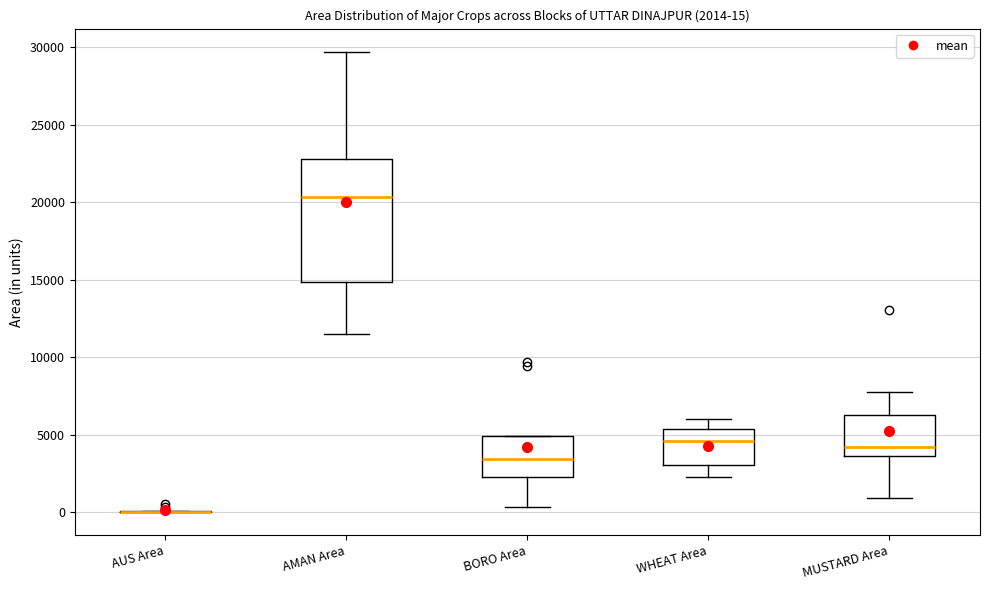

Which box is the tallest, from its lower edge to its upper edge?

AMAN Area